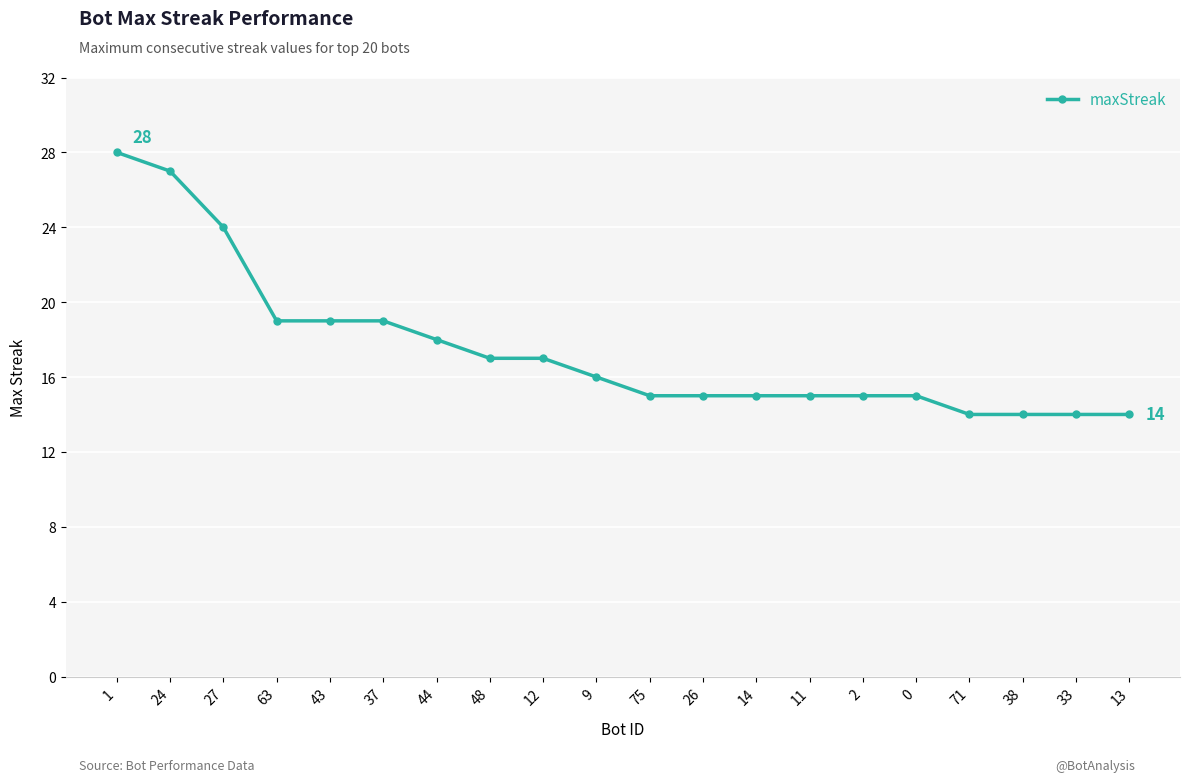

The chart shows a value of 32 at 43. True or false?

False